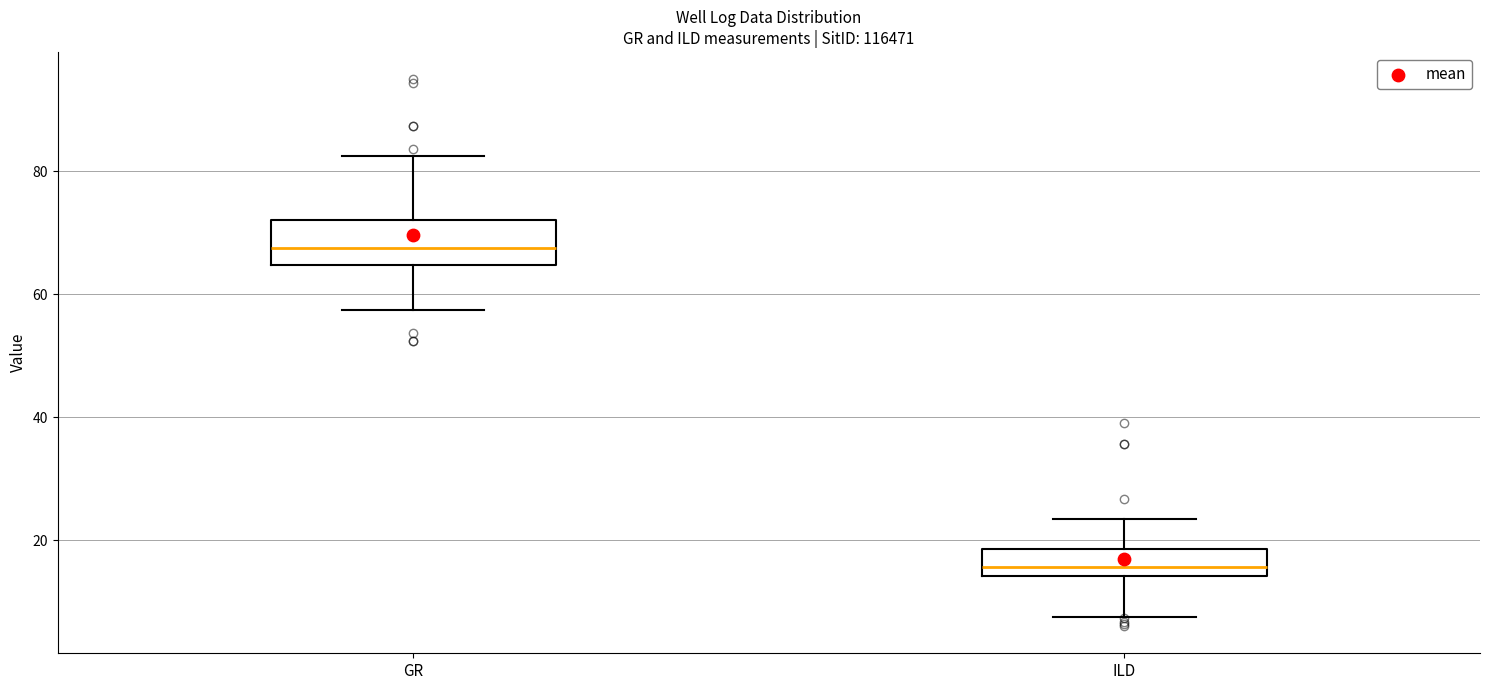

Where does the median line of the box for GR sit on the y-axis? The values are not printed on the chart, so give them approximately, as read against the axis.

68